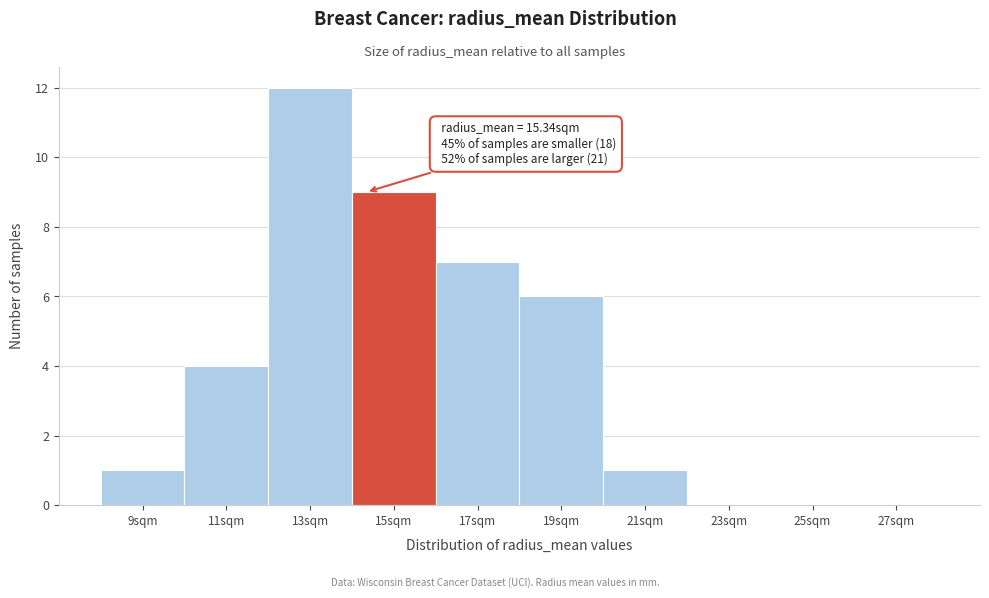

Reading left to right, extract all data points from this chart.

9sqm=1	11sqm=4	13sqm=12	15sqm=9	17sqm=7	19sqm=6	21sqm=1	23sqm=0	25sqm=0	27sqm=0